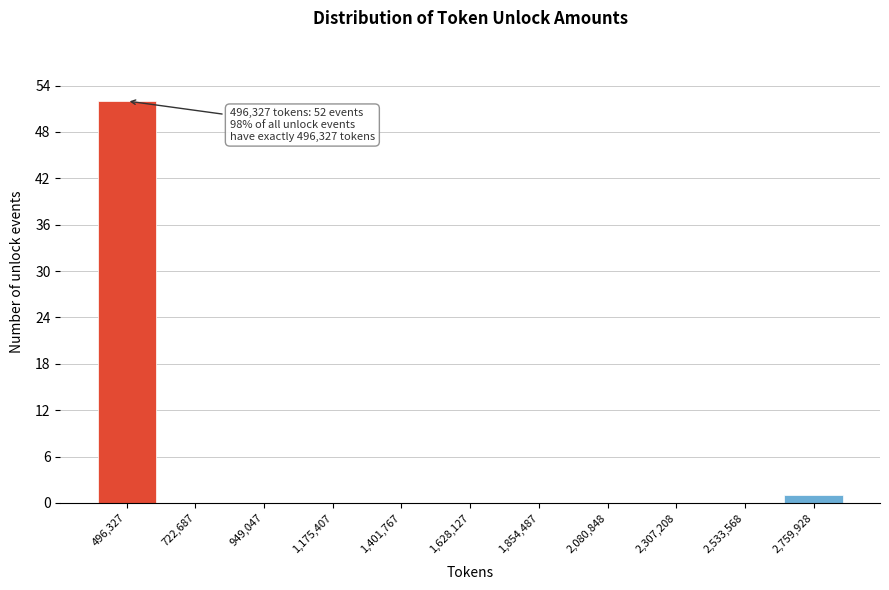

Reading left to right, extract all data points from this chart.

496,327=52	722,687=0	949,047=0	1,175,407=0	1,401,767=0	1,628,127=0	1,854,487=0	2,080,848=0	2,307,208=0	2,533,568=0	2,759,928=1